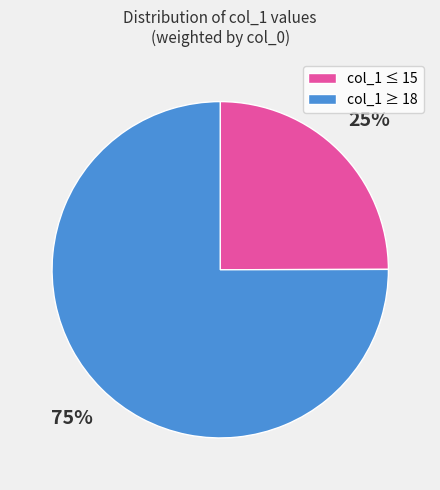

To the nearest percent, what is the average slice percentage?

50%